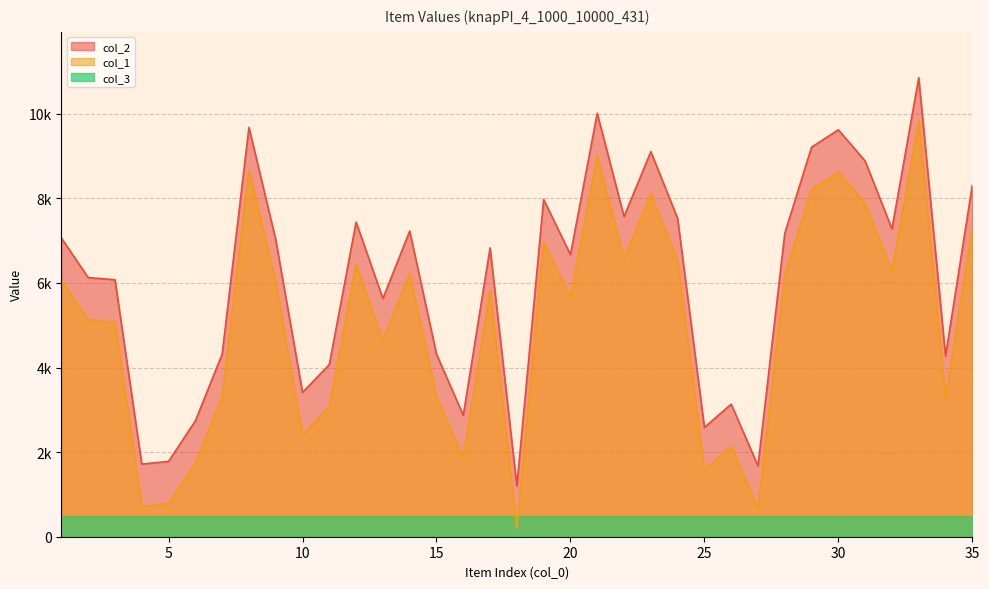

Does the chart have visible grid lines?

Yes